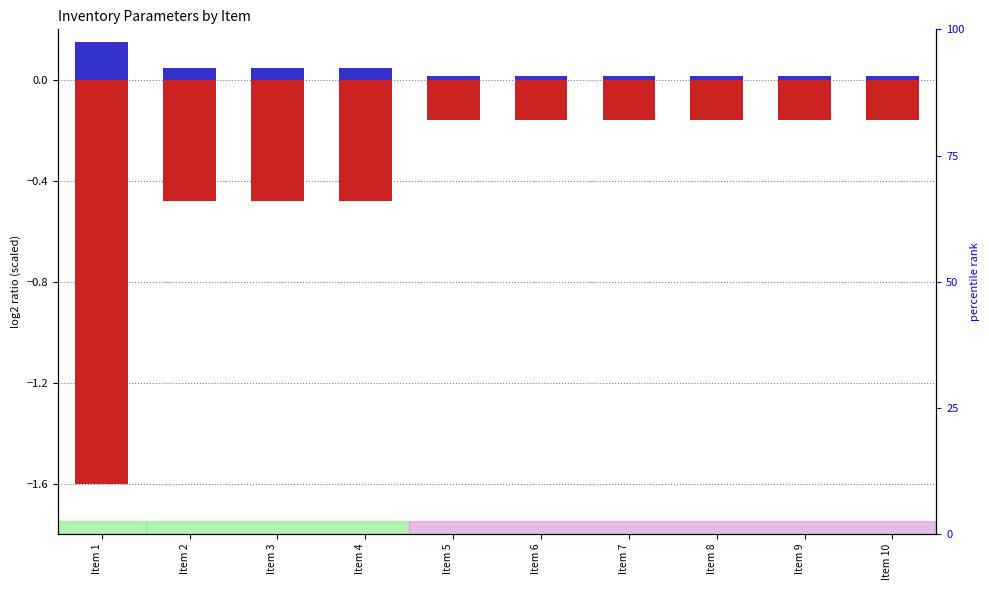

What is the maximum value shown in the chart?

0.1